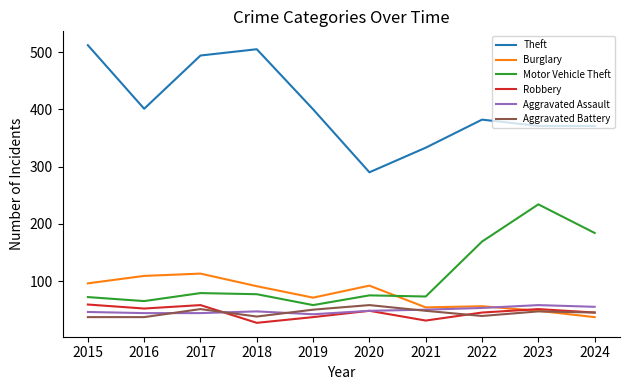

What is the highest value of the Motor Vehicle Theft series?

234